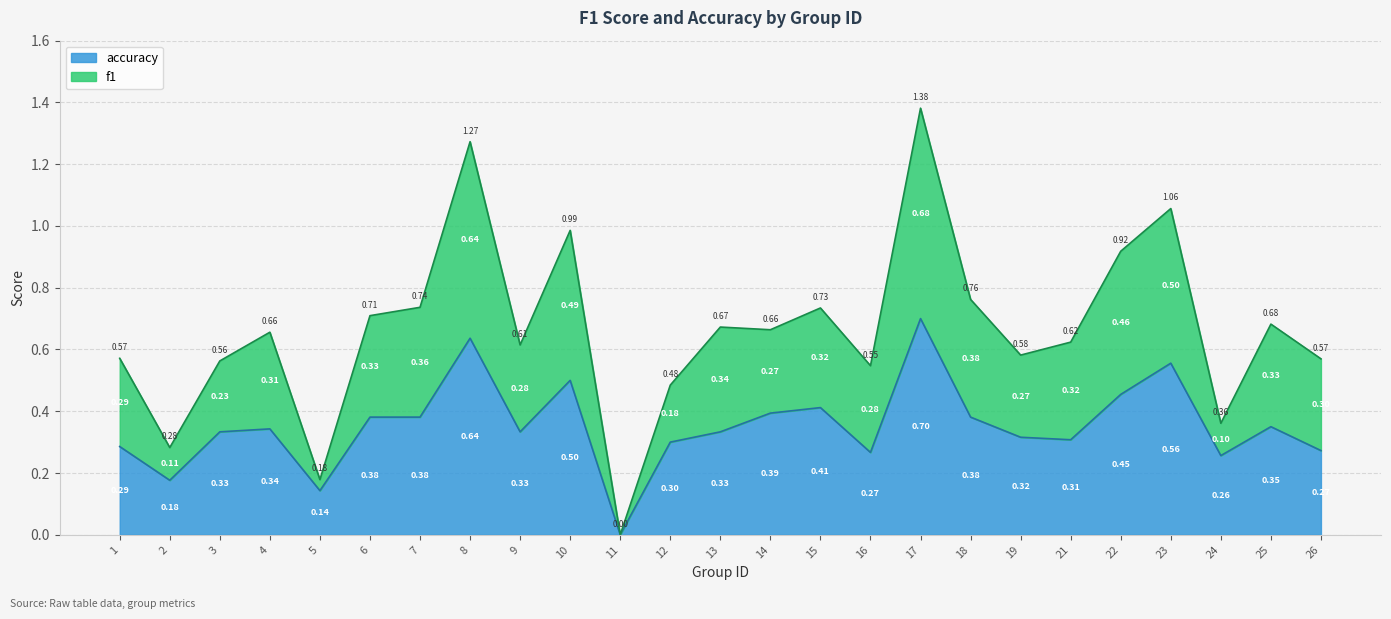

In accuracy, how many points are higher than both neighbors (excluding endpoints)?

7